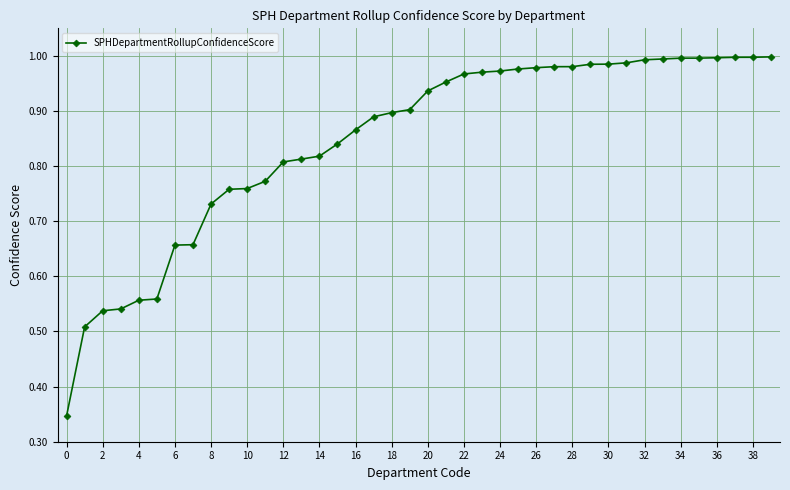

What is the sum of all values?

33.9